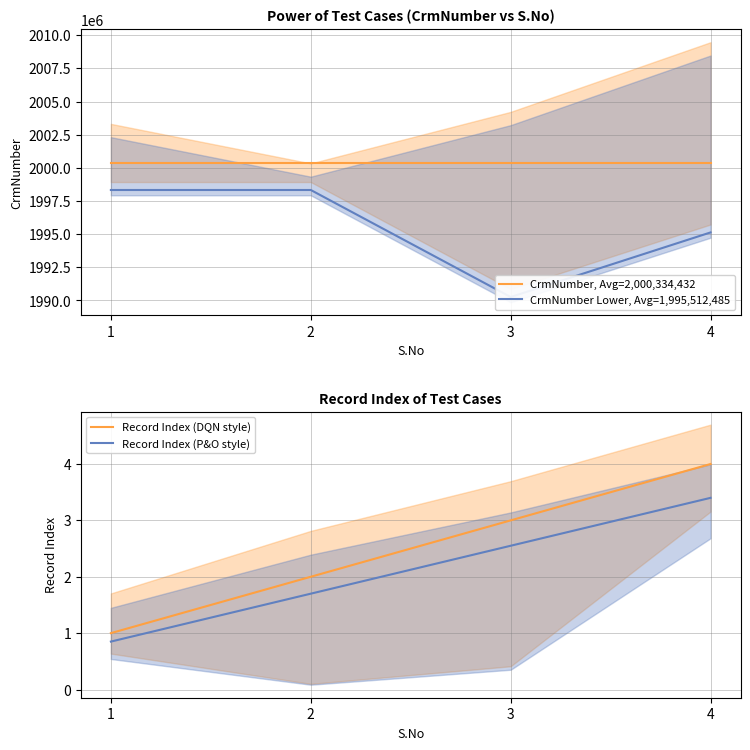

Which category has the lowest value in the Record Index (P&O style) series?

1